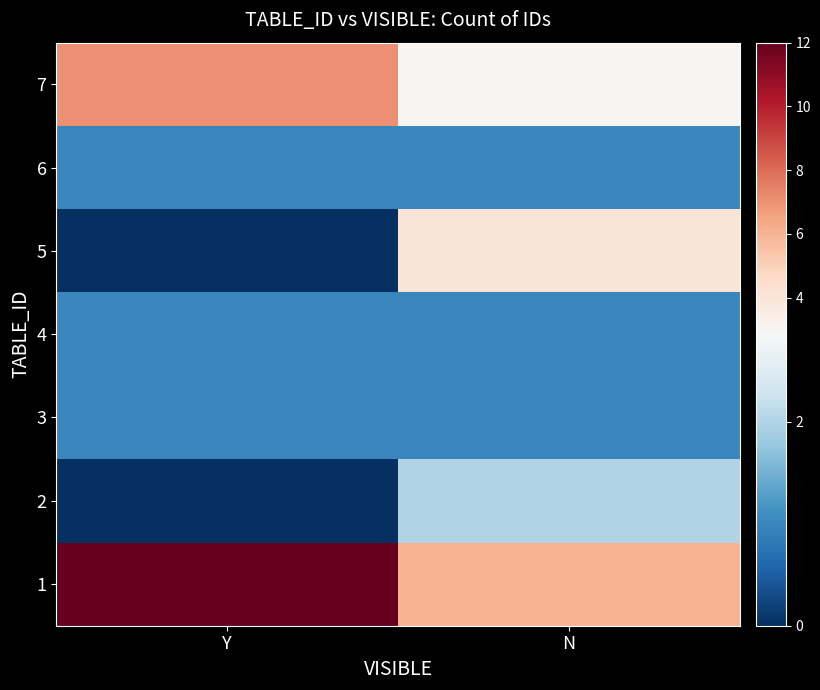

How many categories are shown in the chart?

2